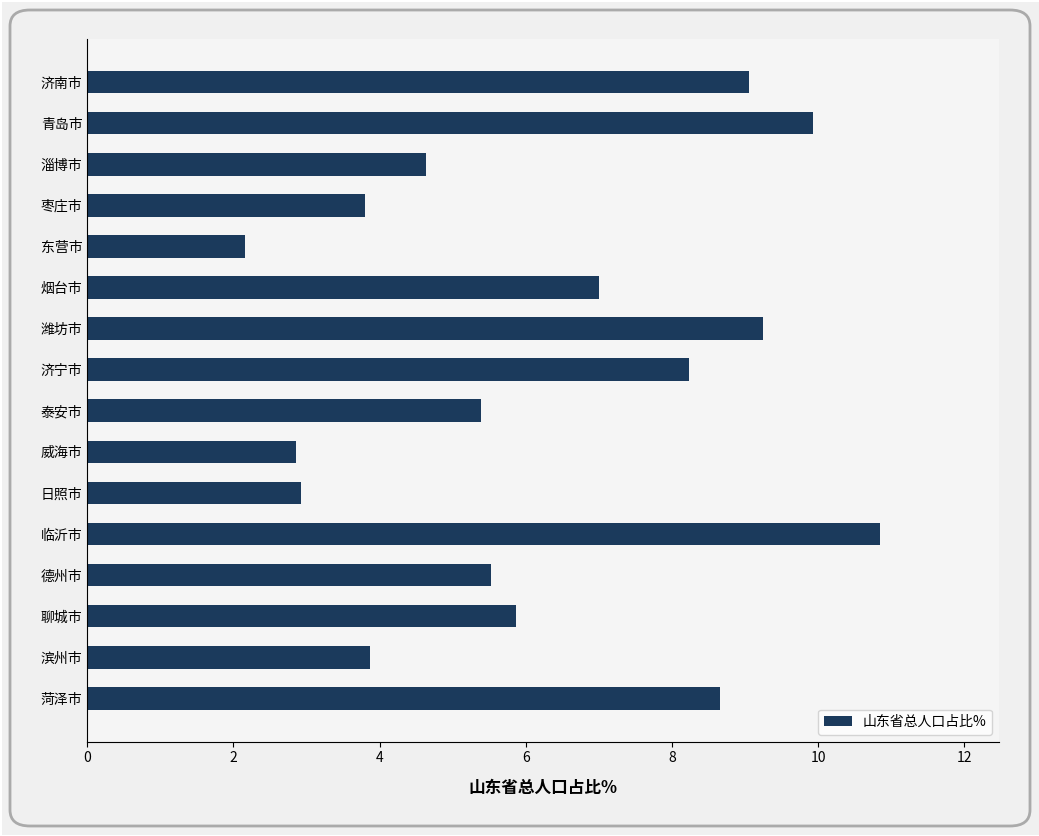

How many bars are there in total?

16